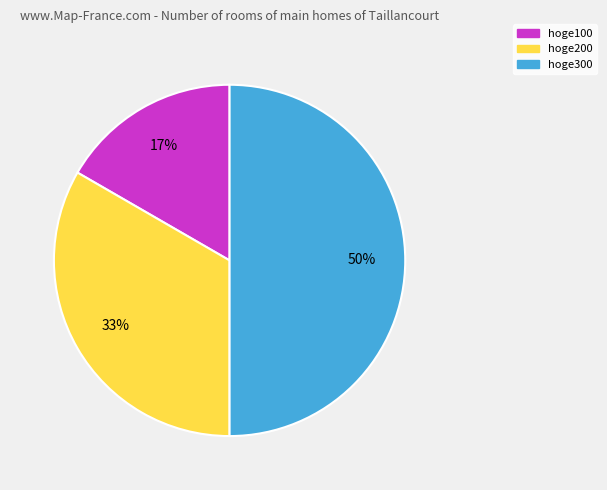

Count the number of slices in the pie.

3